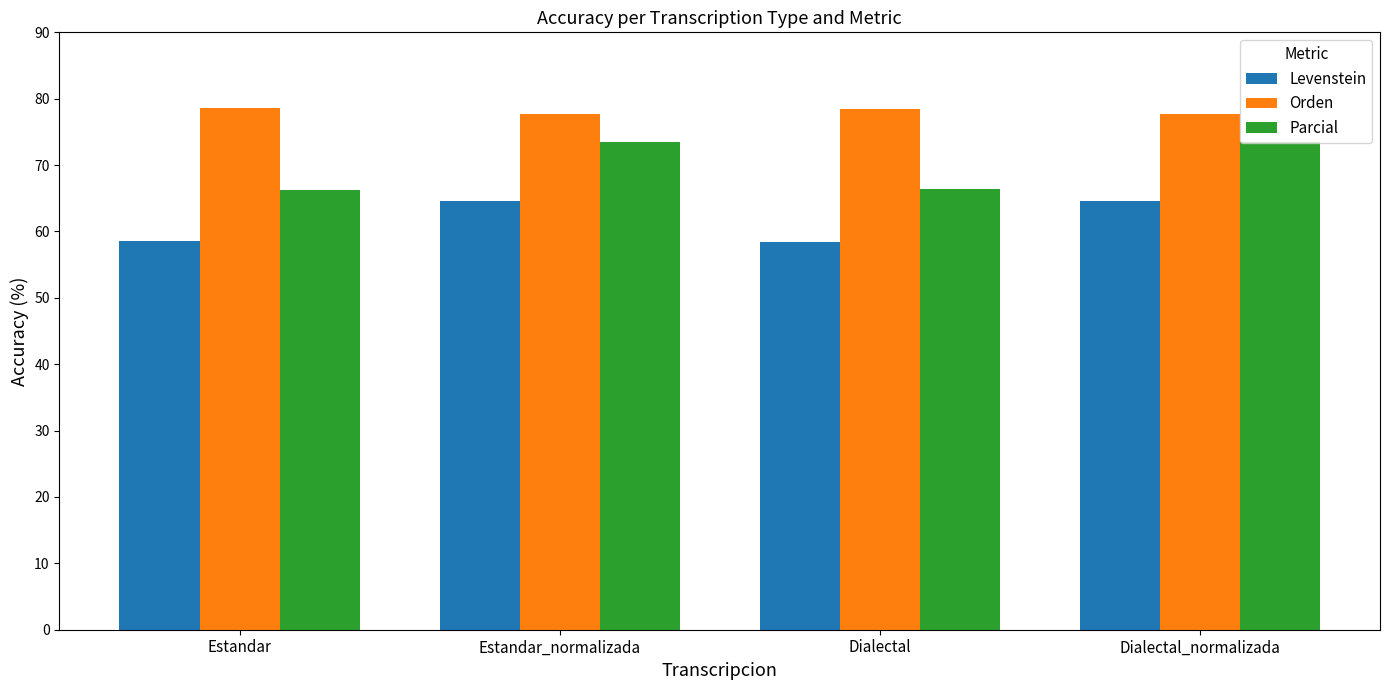

Rank the series by their average value, from highest to lowest.

Orden, Parcial, Levenstein